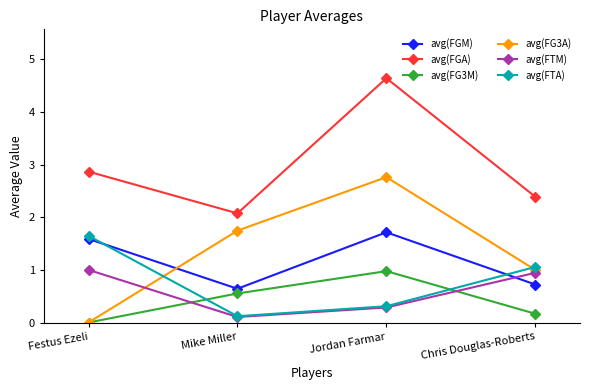

Which series ends up on top after the final intersection of avg(FGM) and avg(FG3A)?

avg(FG3A)